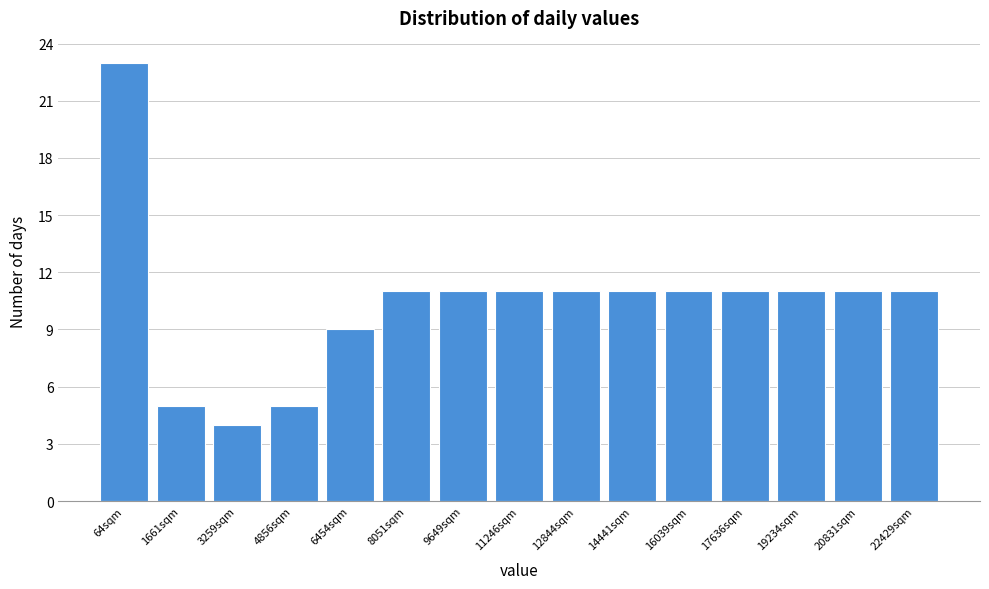

Reading left to right, what are all the values shown in this chart?

23	5	4	5	9	11	11	11	11	11	11	11	11	11	11